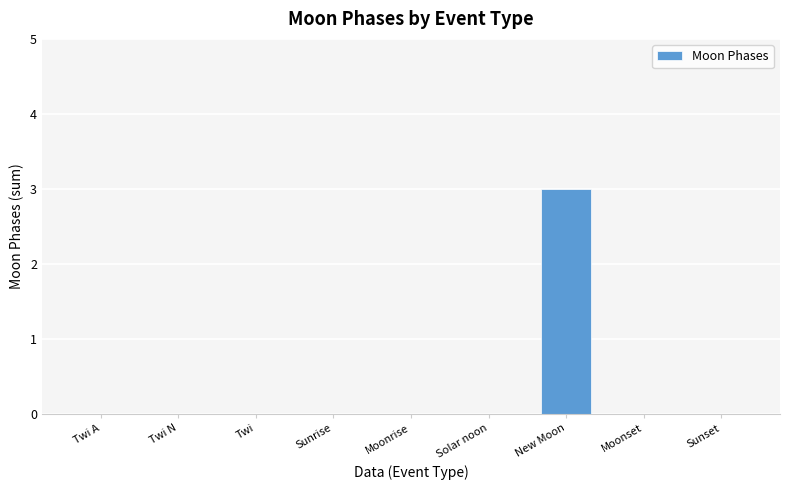

At which category does the chart reach its peak across all series?

New Moon